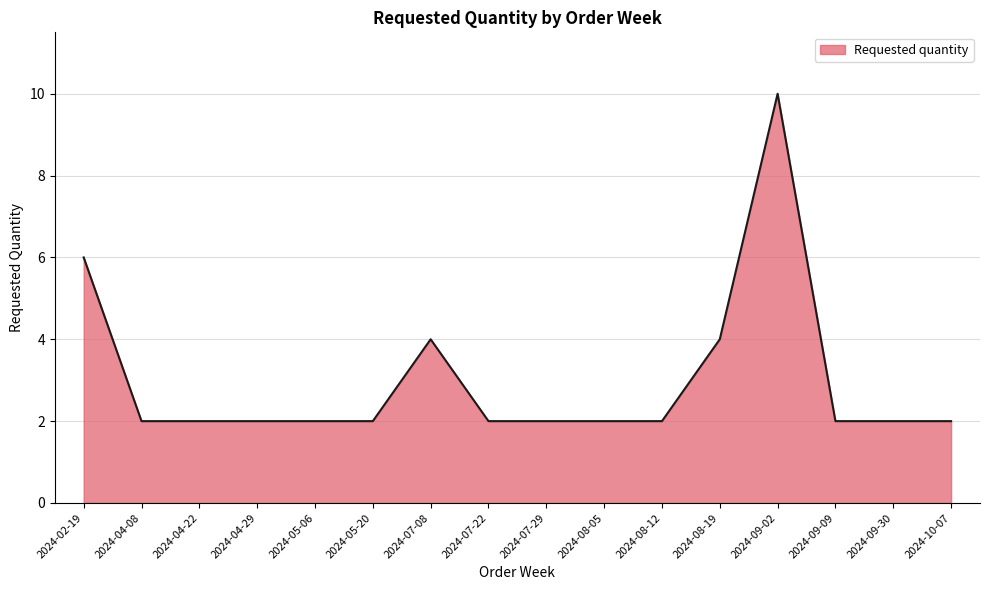

True or false: the data shows 3 at 2024-10-07.

False